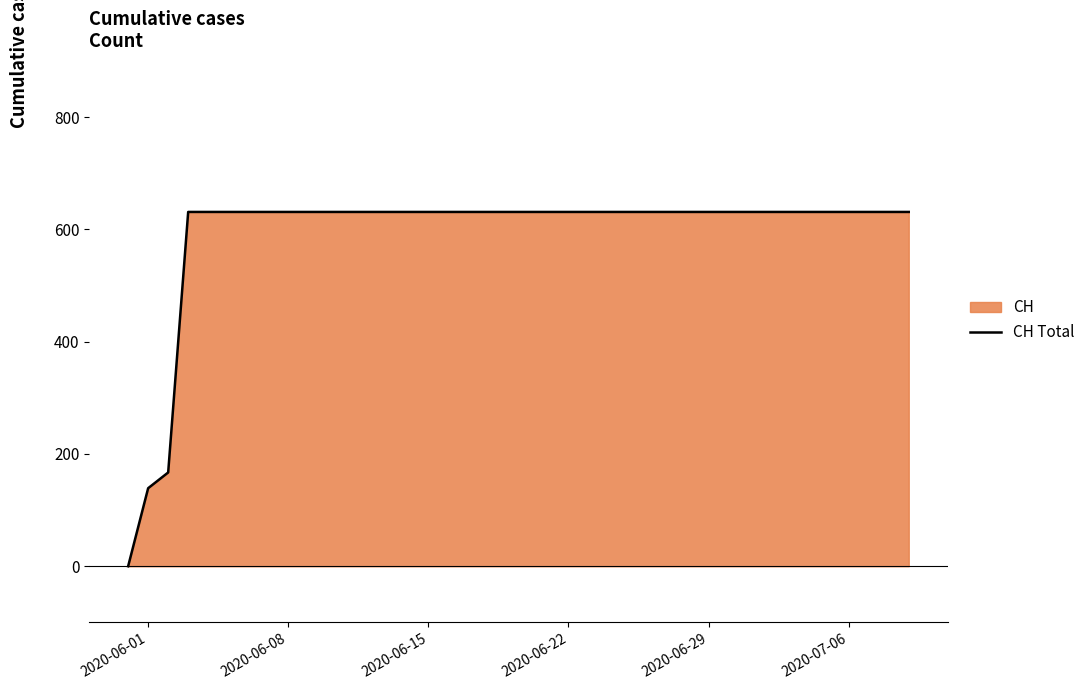

What is the maximum value shown in the chart?

631